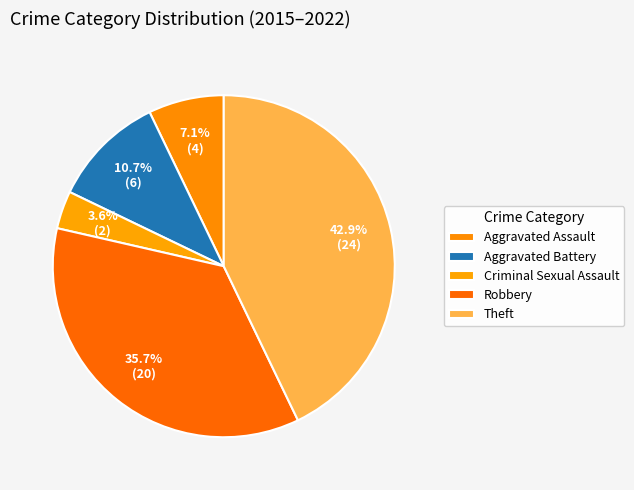

The Aggravated Battery slice represents 1% of the pie. True or false?

False